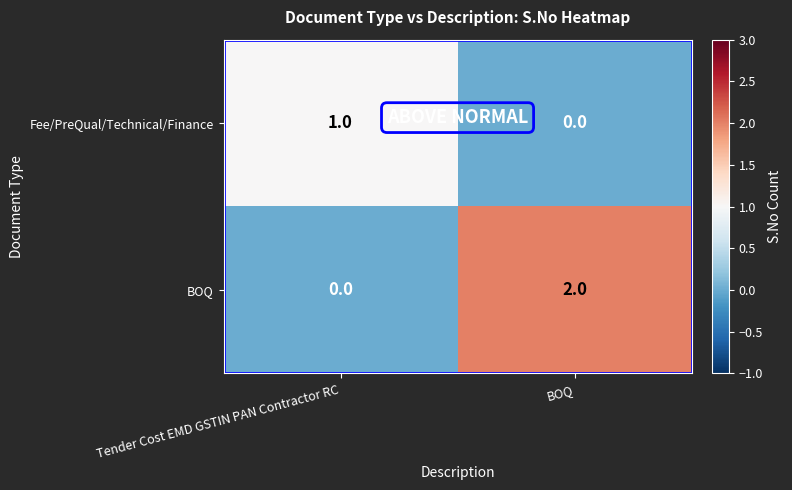

The Fee/PreQual/Technical/Finance series shows 0 at BOQ. True or false?

True